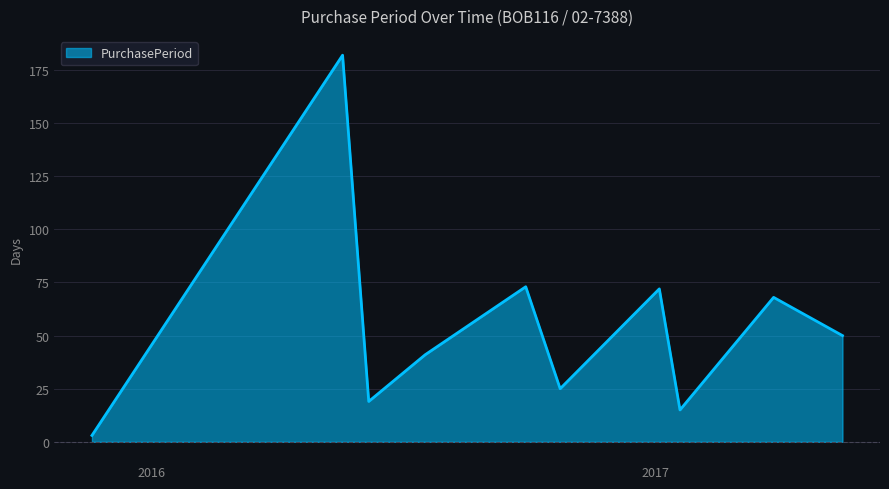

What is the maximum value shown in the chart?

182